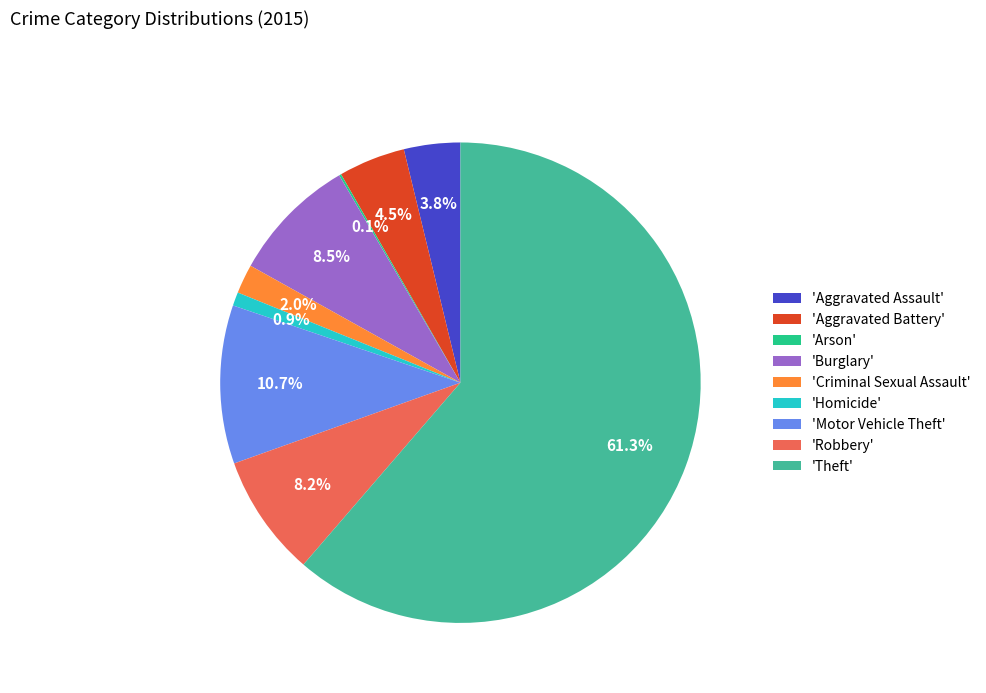

Which slice represents more than half of the pie?

'Theft'